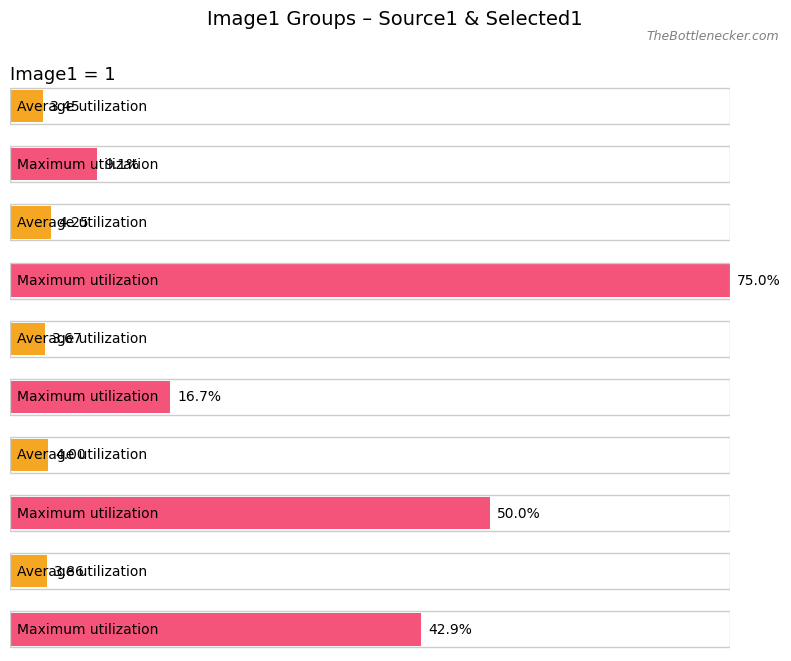

At which label does Average utilization reach its peak?

2